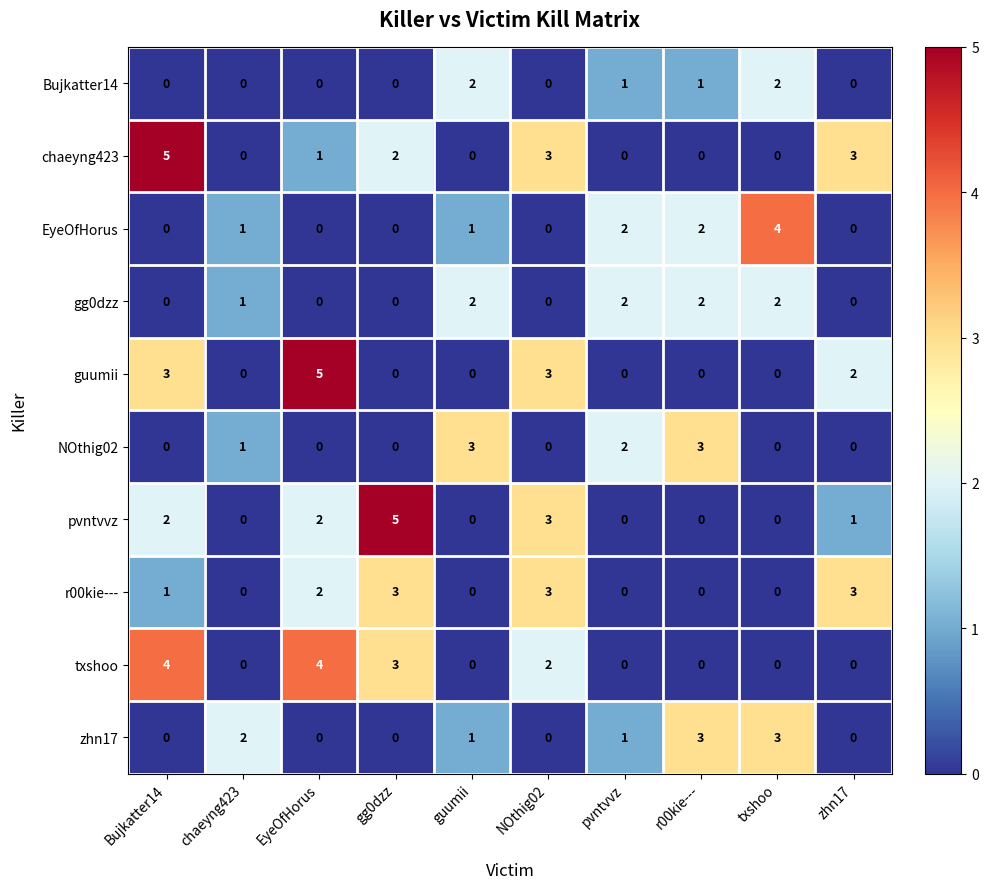

What is the difference between the maximum and minimum values in the EyeOfHorus series?

4